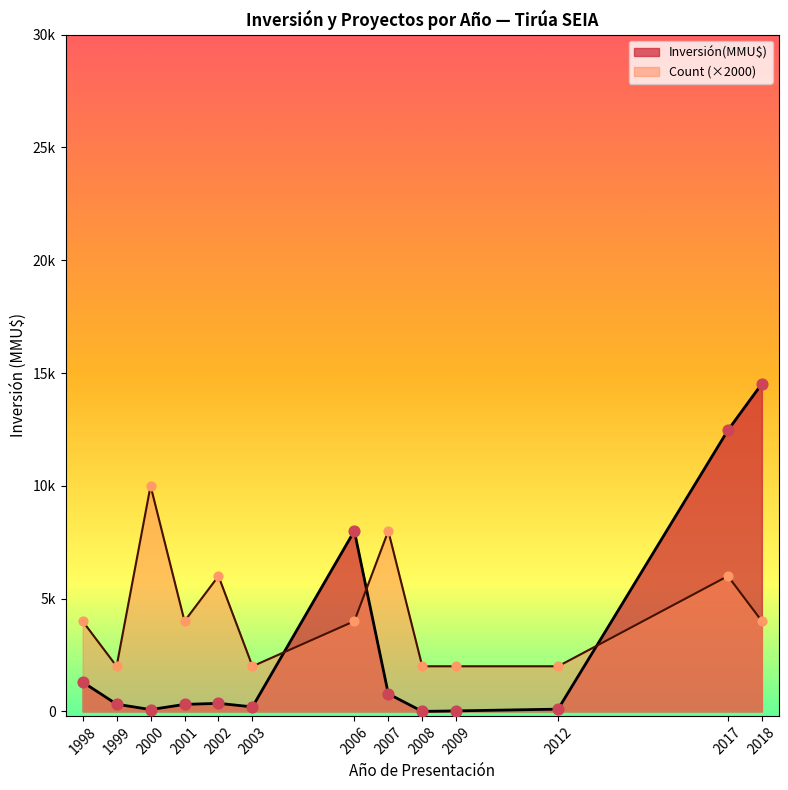

Which series contains the highest Y value?

Inversión(MMU$)